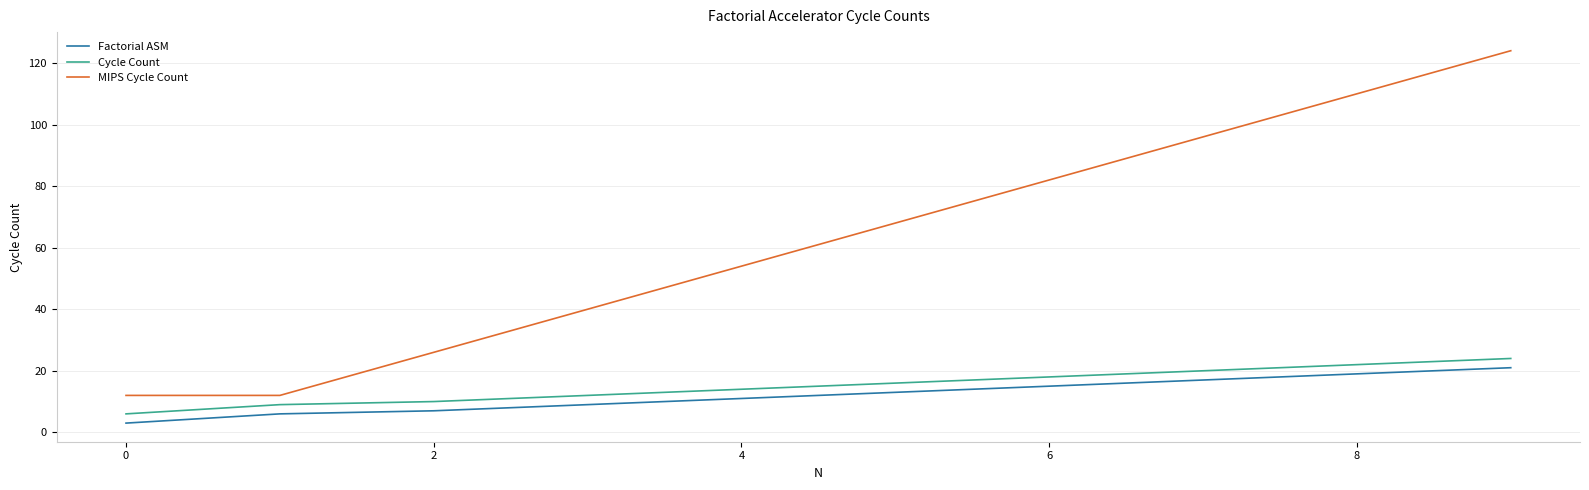

Which series has the largest total across all categories?

MIPS Cycle Count